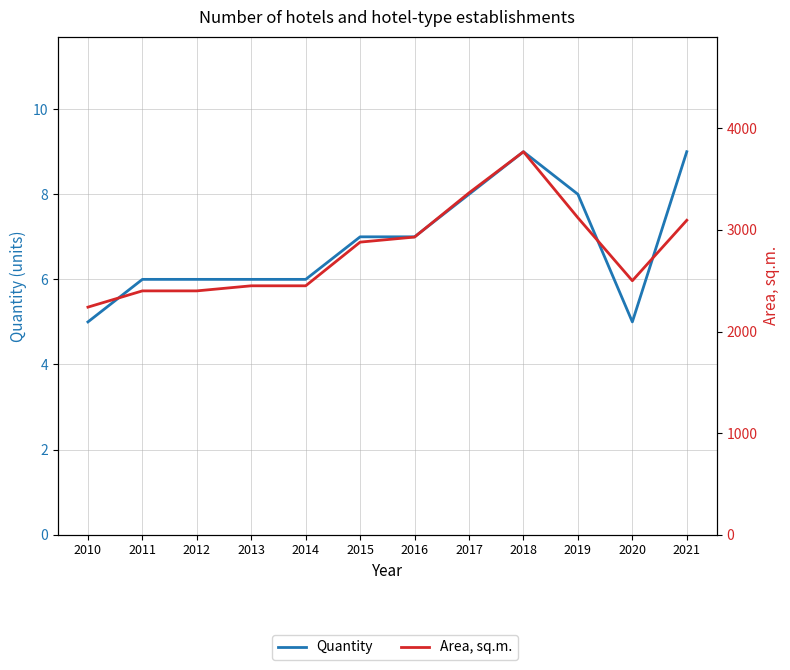

Reading right to left, extract all data points from this chart.

Quantity: 9	5	8	9	8	7	7	6	6	6	6	5
Area, sq.m.: 3095	2500	3120	3770	3365	2930	2880	2450	2450	2400	2400	2240